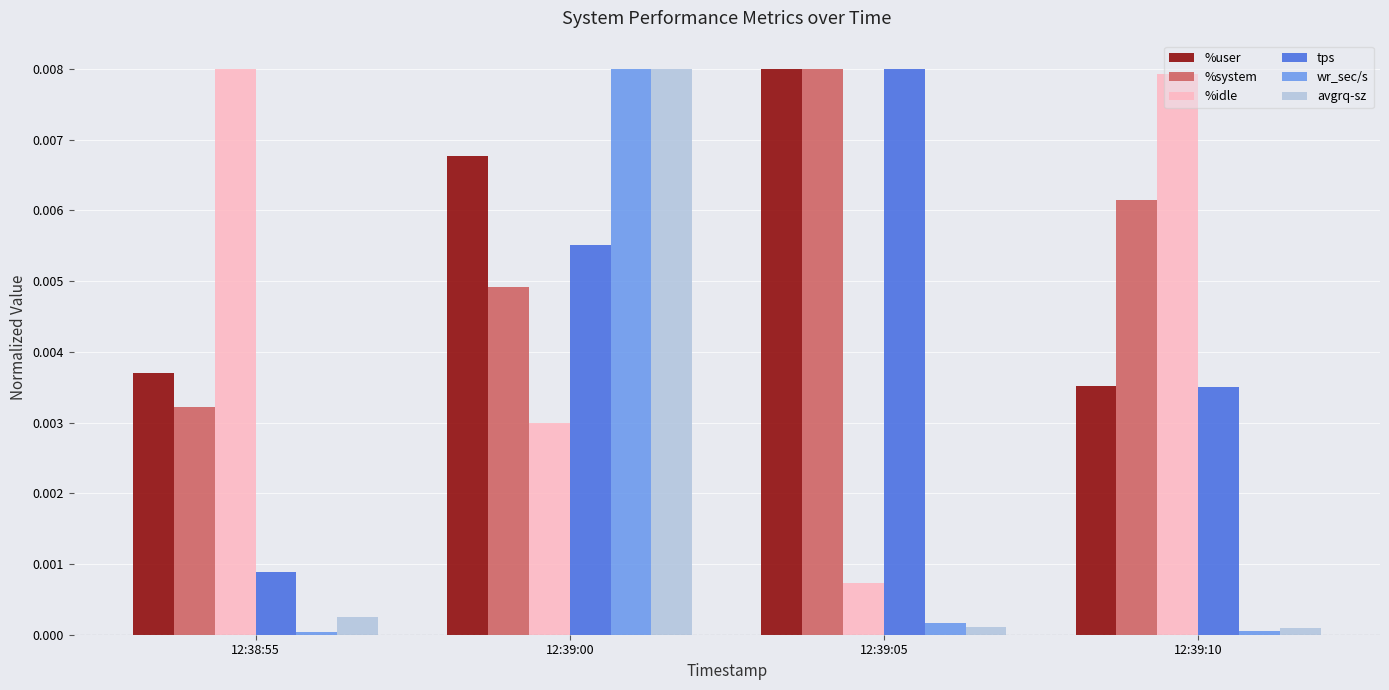

Where is tps nearest to the value 0?

12:38:55